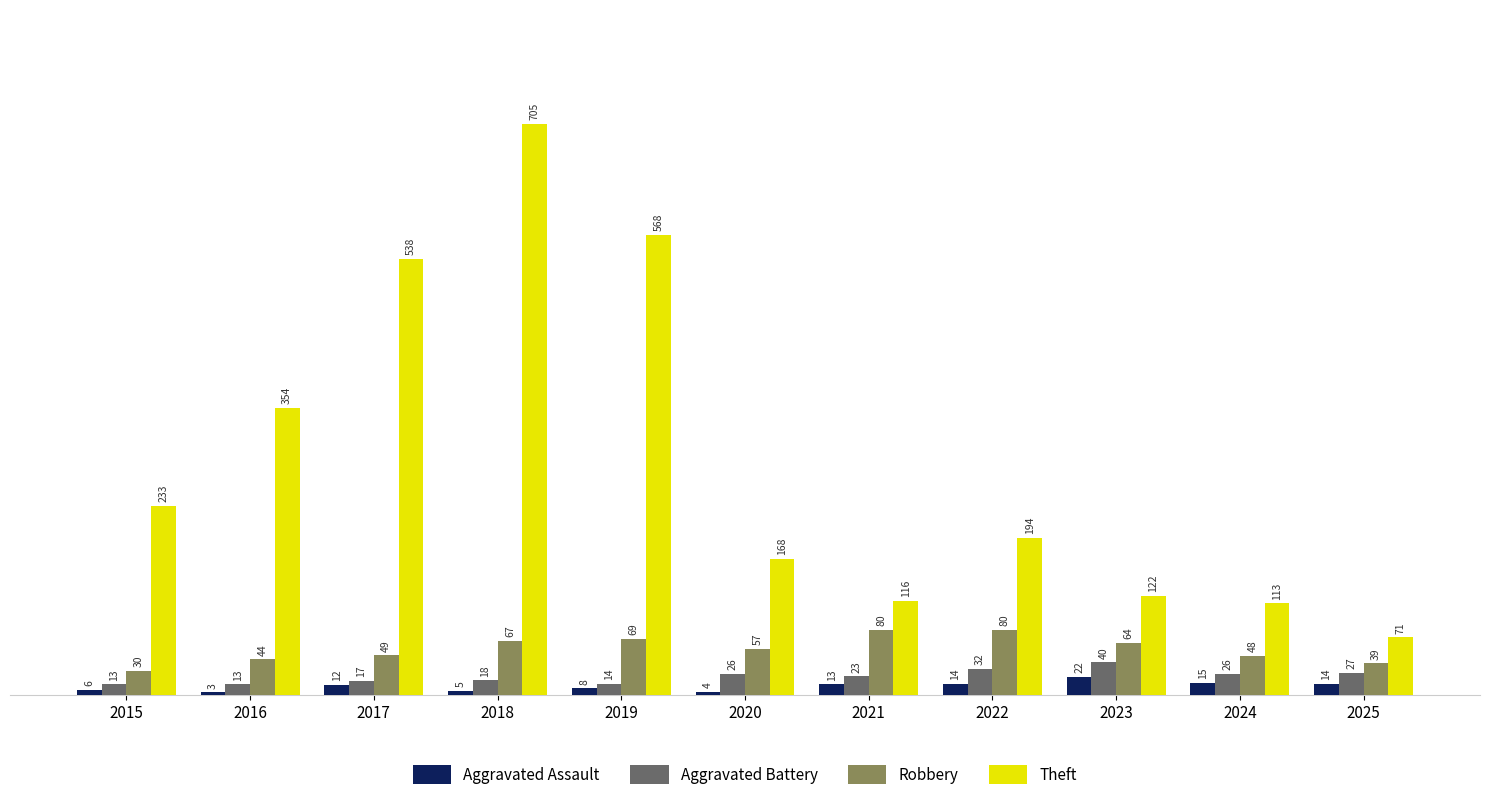

What is the average value of the Aggravated Battery series?

23